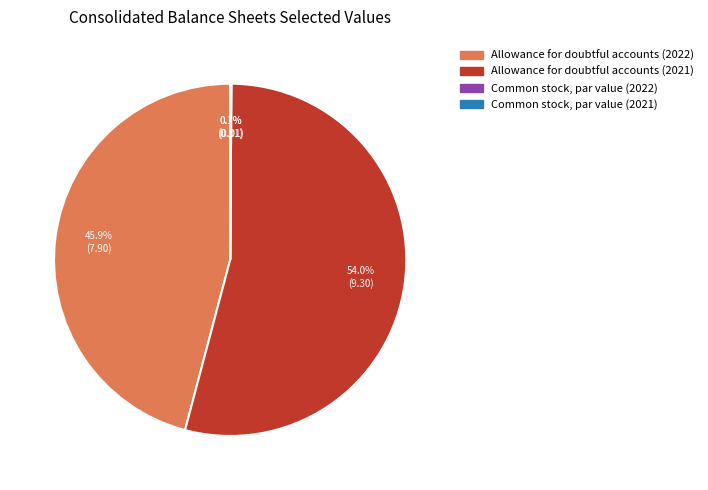

The Allowance for doubtful accounts (2022) slice represents 46% of the pie. True or false?

True